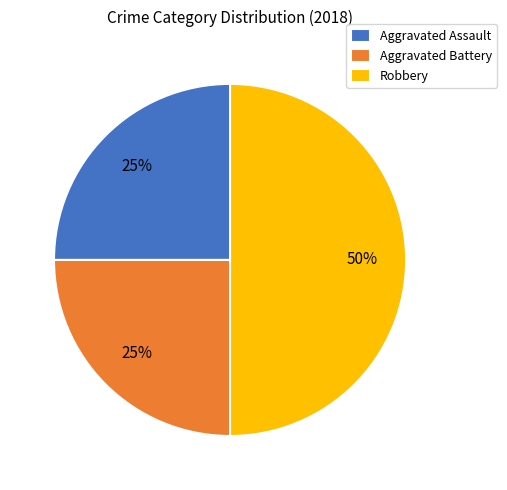

Does Aggravated Battery account for over 50% of the chart?

No